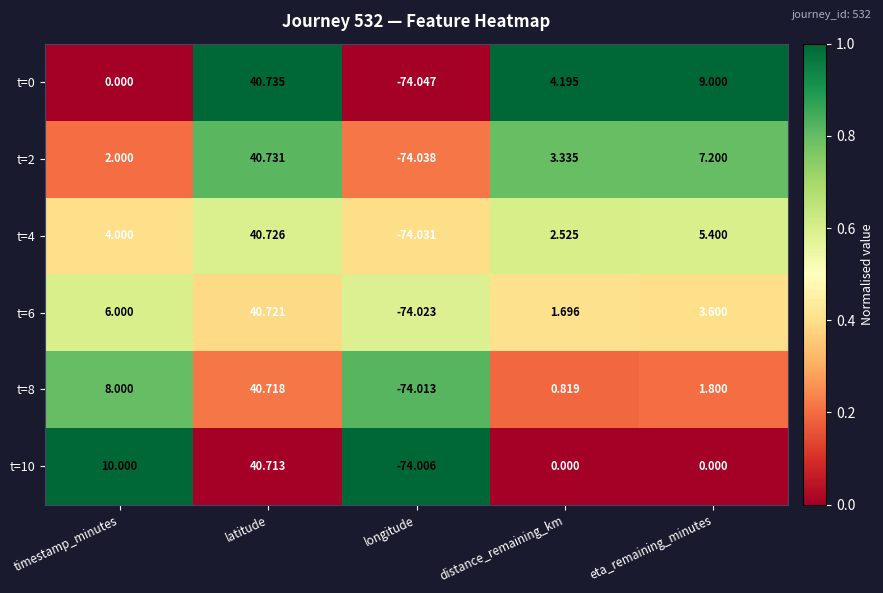

List the series in order of their overall mean, highest first.

t=0, t=2, t=4, t=6, t=8, t=10